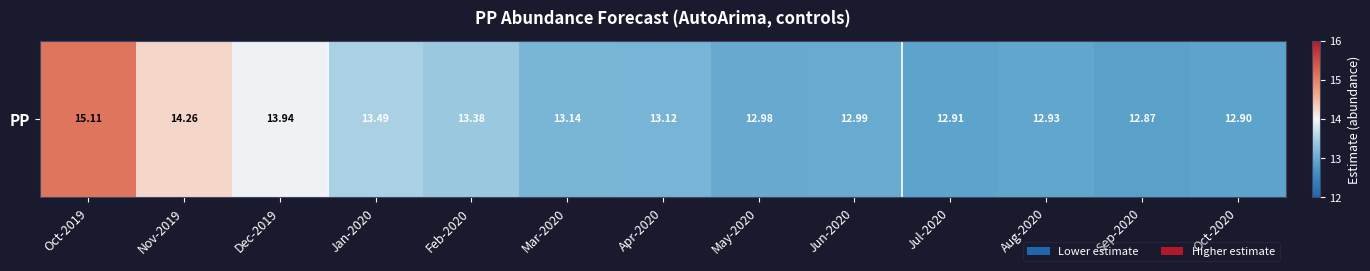

What is the minimum value shown in the chart?

12.9